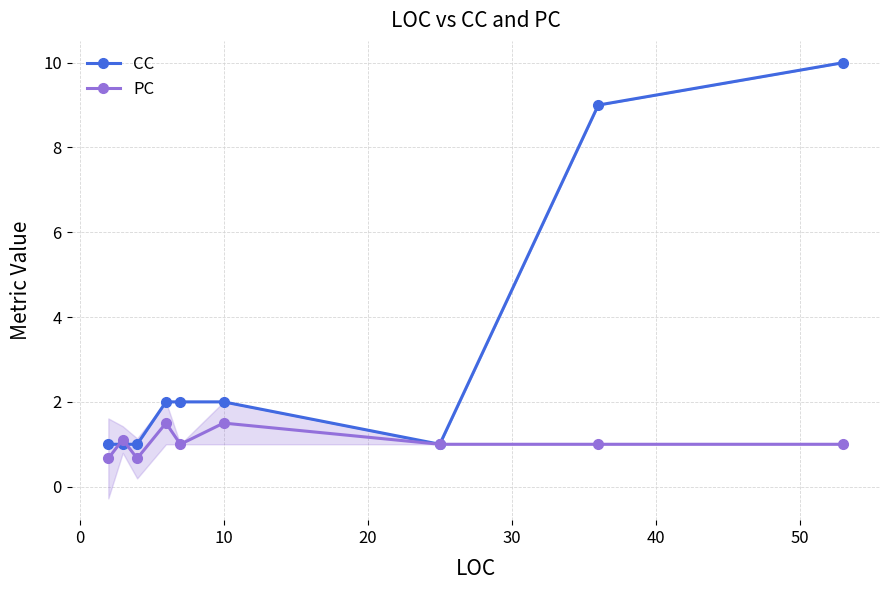

What is the value of the CC point at the 2nd from the left?

1.0